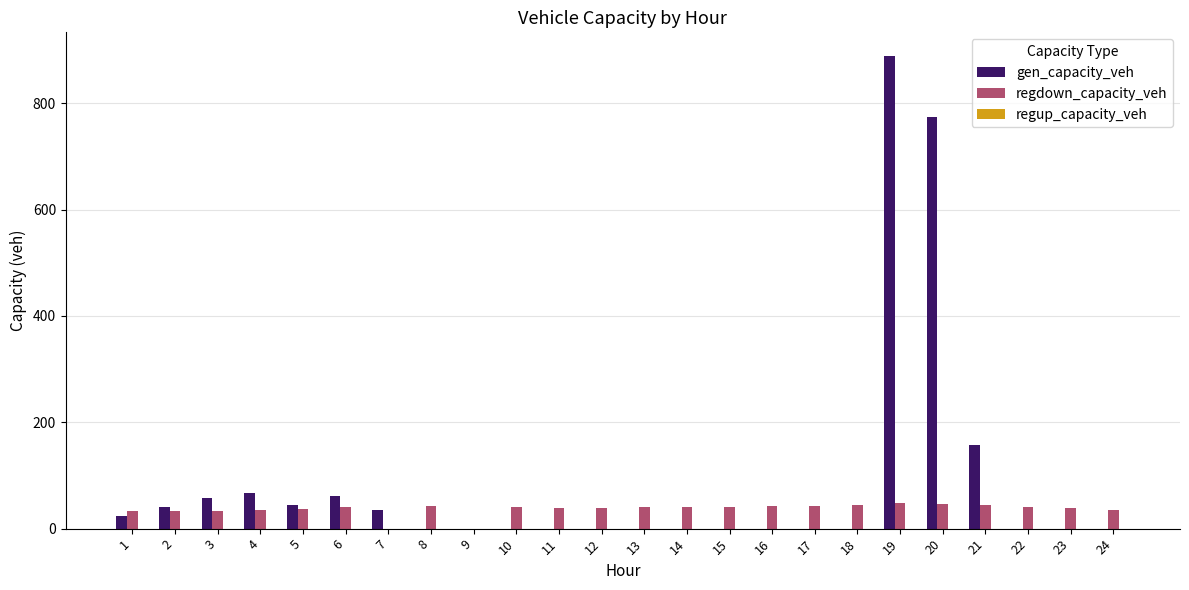

Which series changed the most between 6 and 21?

gen_capacity_veh